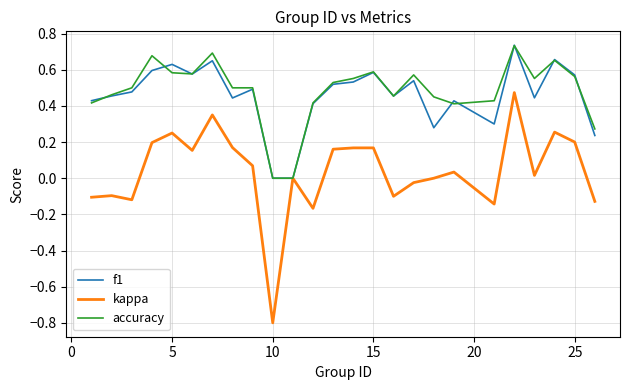

What is the lowest value of the kappa series?

-0.8